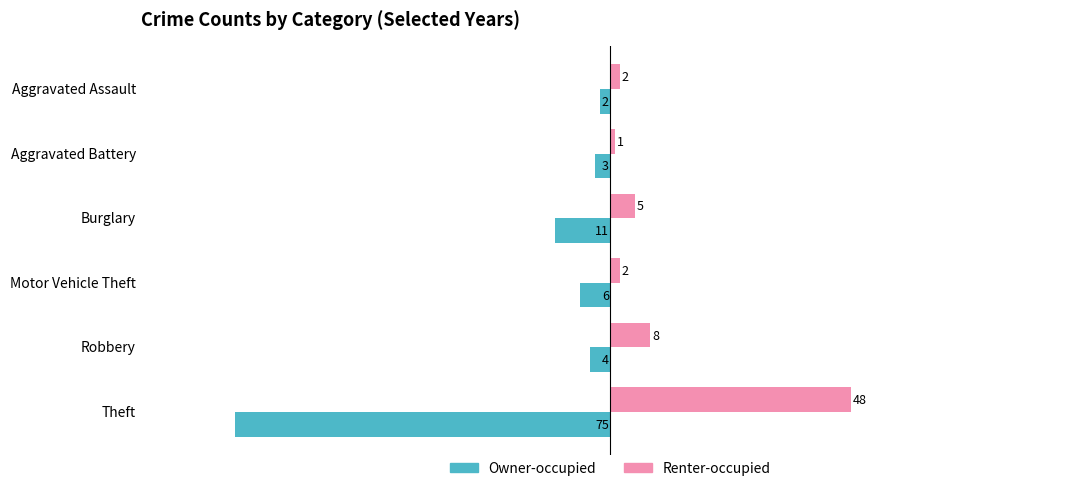

How many values in the Owner-occupied series are below -4?

3